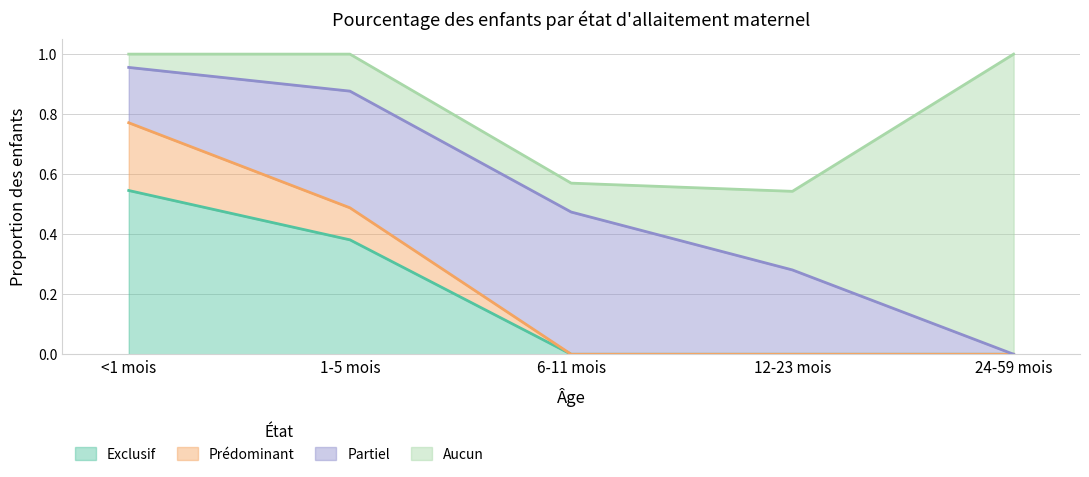

What position from the right is 6-11 mois?

3